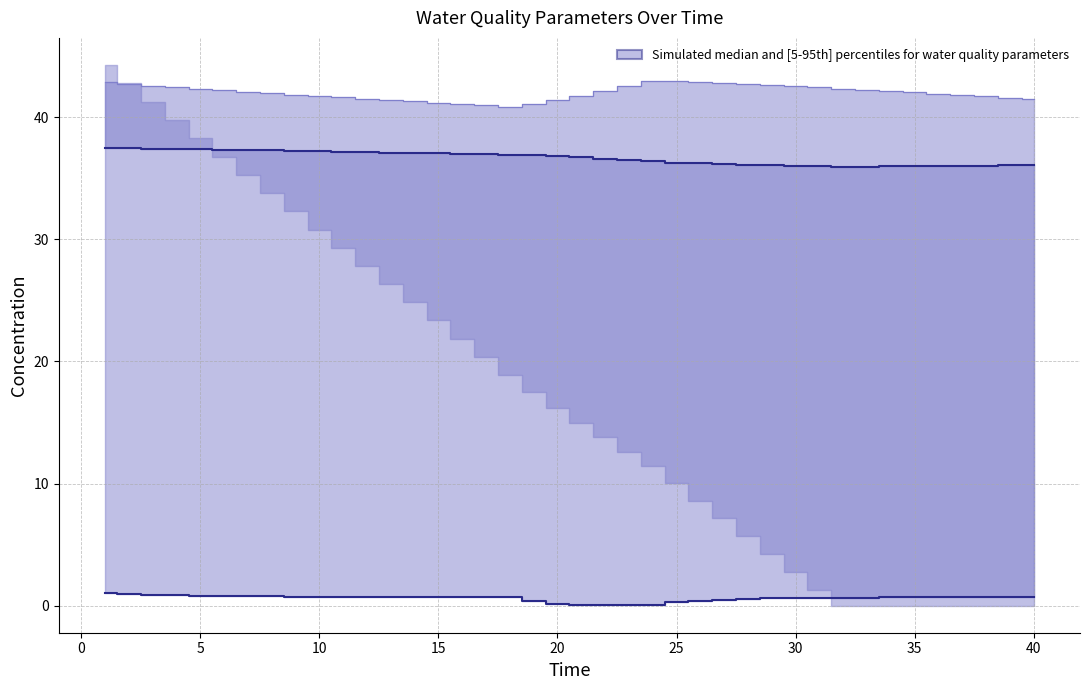

Is it true that nitrite (median) equals 0.7 at 35?

True